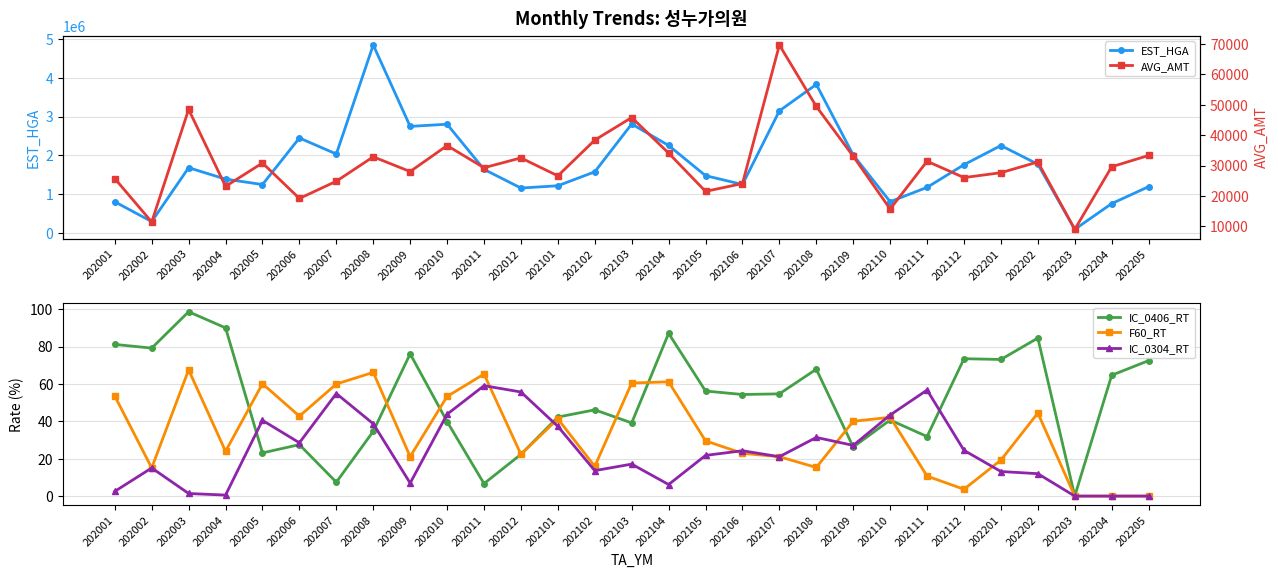

In IC_0406_RT, how many points are higher than both neighbors (excluding endpoints)?

9